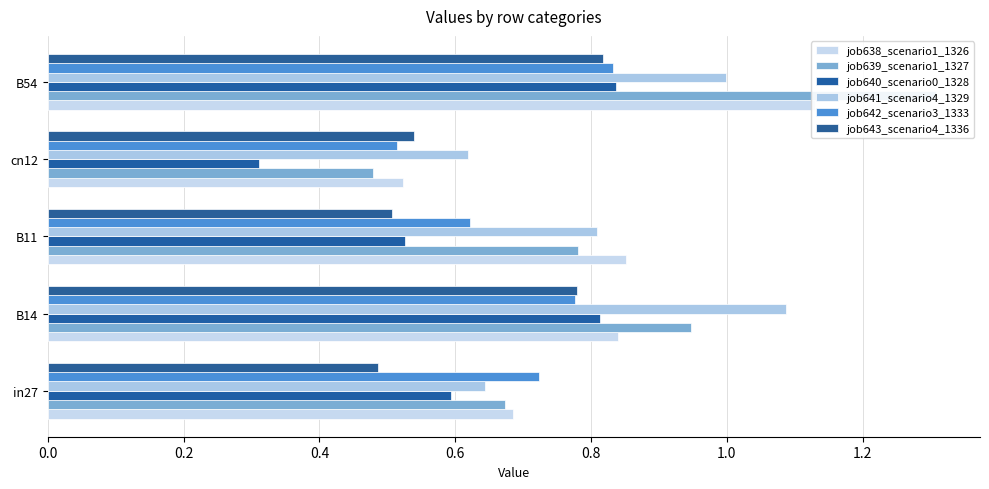

What is the approximate value of job643_scenario4_1336 at cn12?

0.5